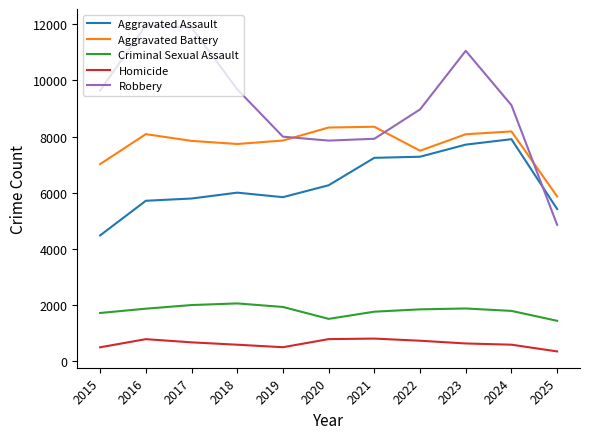

What is the difference between the maximum and second lowest values in the Criminal Sexual Assault series?

550